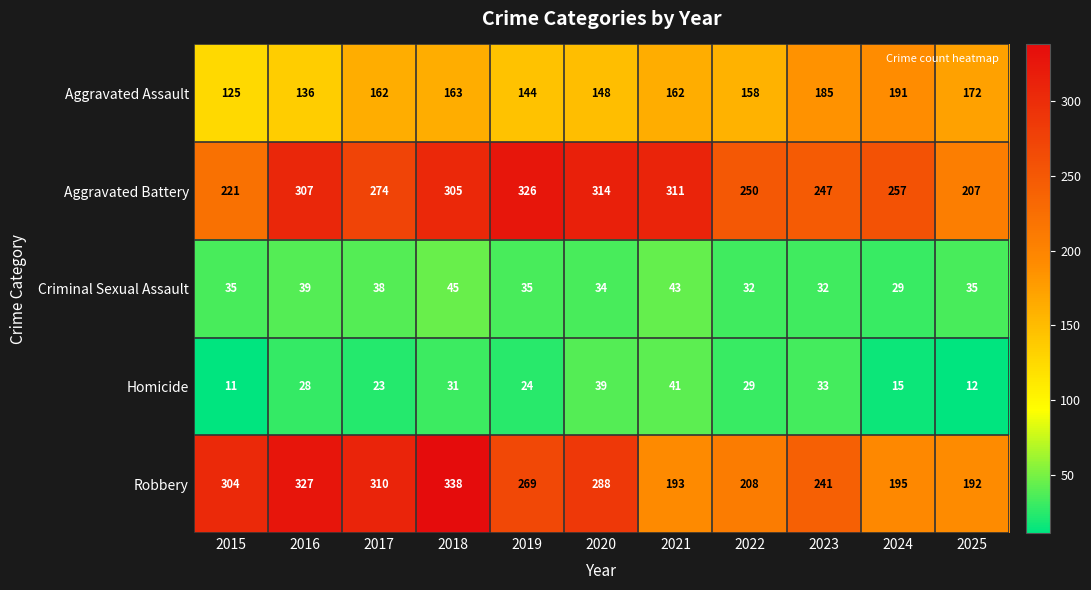

Which category has the lowest value across all series?

2015